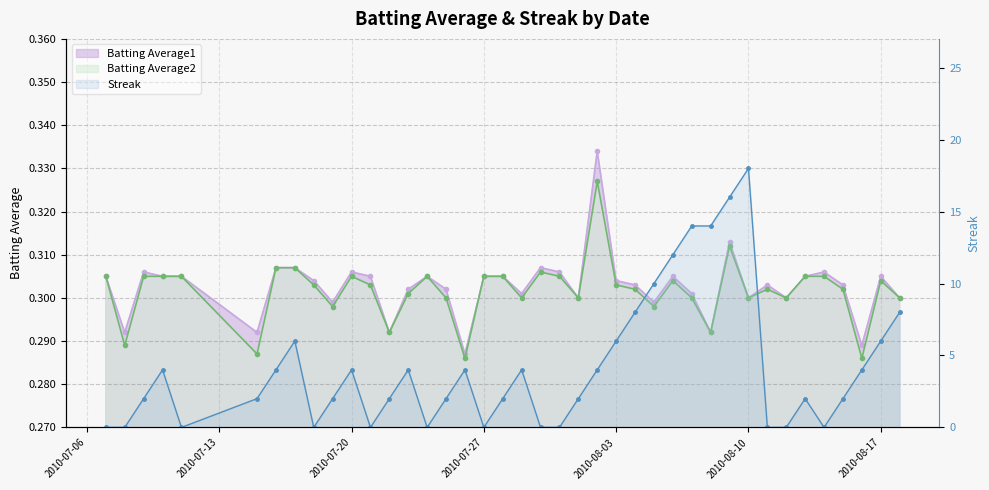

Which series has the largest range (max minus min)?

Streak